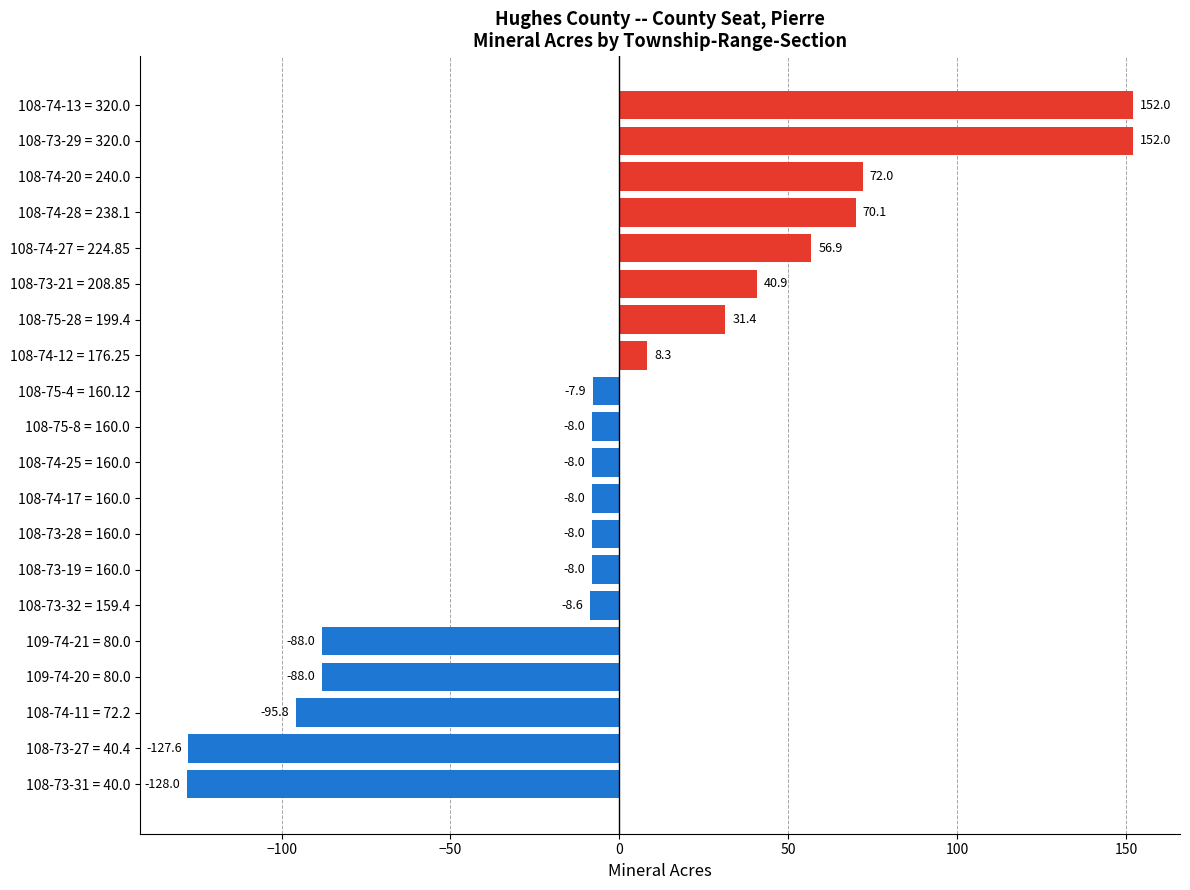

Reading bottom to top, what are all the values shown in this chart?

108-73-31 = 40.0=-128.0	108-73-27 = 40.4=-127.6	108-74-11 = 72.2=-95.8	109-74-20 = 80.0=-88.0	109-74-21 = 80.0=-88.0	108-73-32 = 159.4=-8.6	108-73-19 = 160.0=-8.0	108-73-28 = 160.0=-8.0	108-74-17 = 160.0=-8.0	108-74-25 = 160.0=-8.0	108-75-8 = 160.0=-8.0	108-75-4 = 160.12=-7.9	108-74-12 = 176.25=8.3	108-75-28 = 199.4=31.4	108-73-21 = 208.85=40.9	108-74-27 = 224.85=56.9	108-74-28 = 238.1=70.1	108-74-20 = 240.0=72.0	108-73-29 = 320.0=152.0	108-74-13 = 320.0=152.0